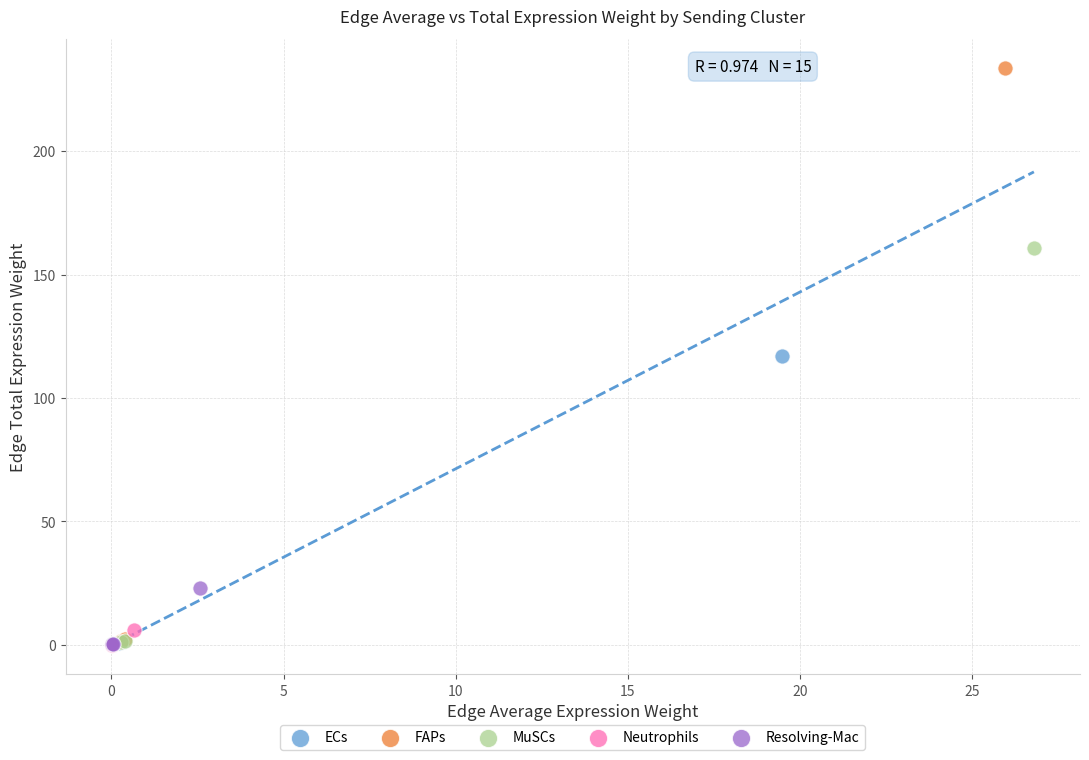

Which series has the largest Y range (max minus min)?

FAPs